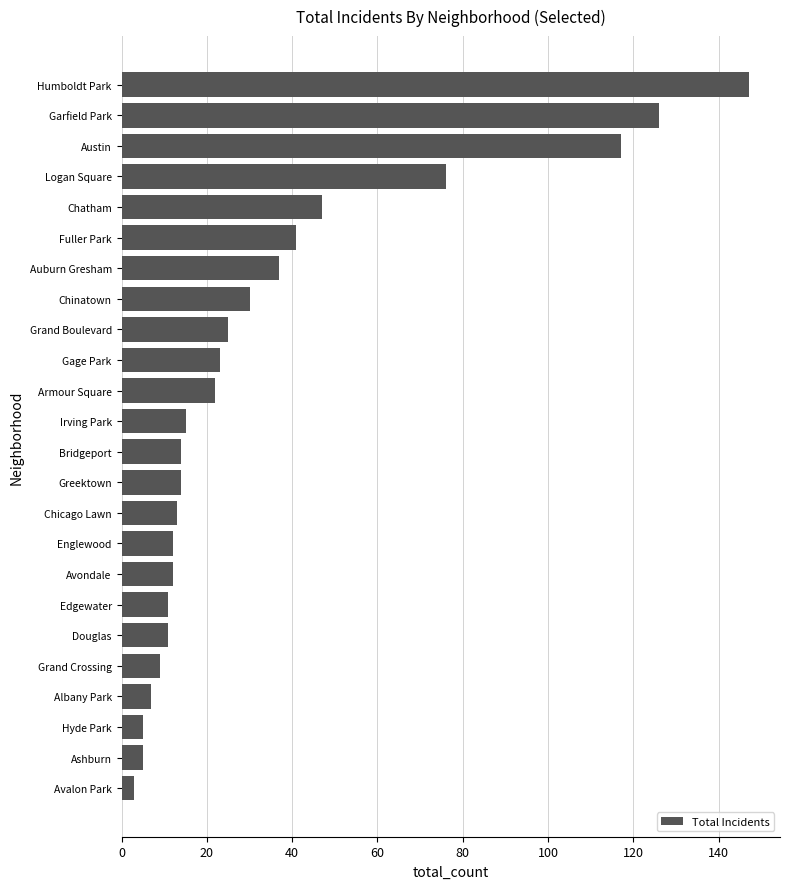

What is the maximum value shown in the chart?

147